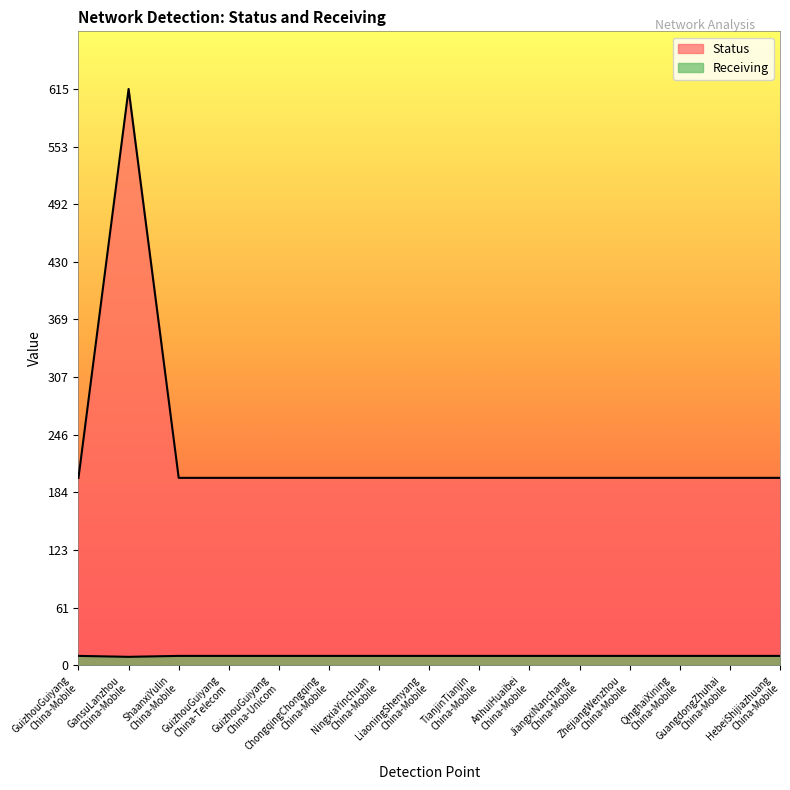

True or false: Status and Receiving cross at least once.

False